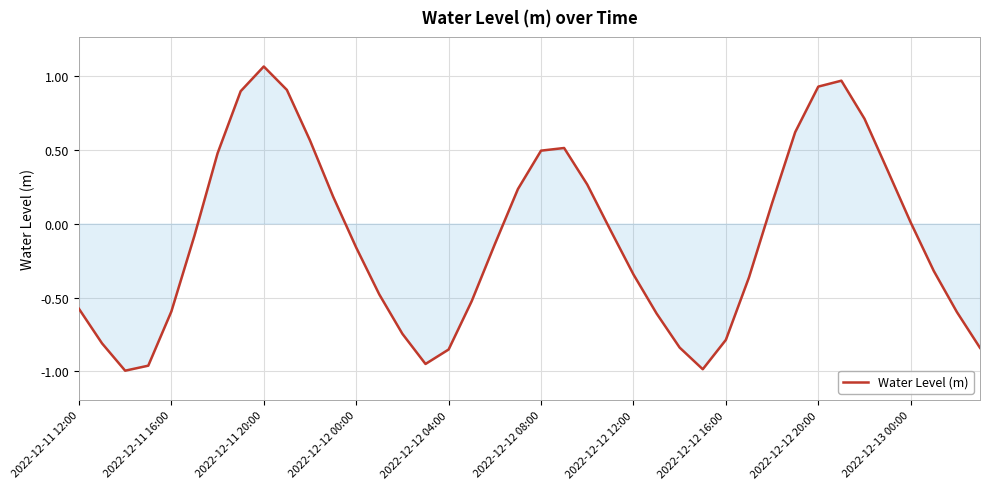

True or false: the data shows 0.2 at 2022-12-12 08:00.

False